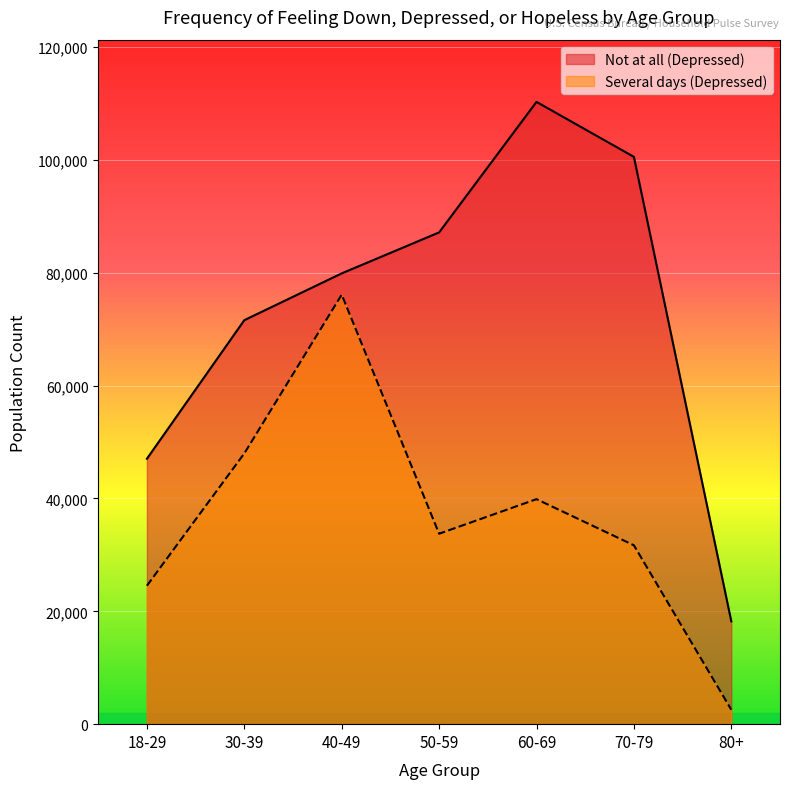

How many data points does each series have?

7